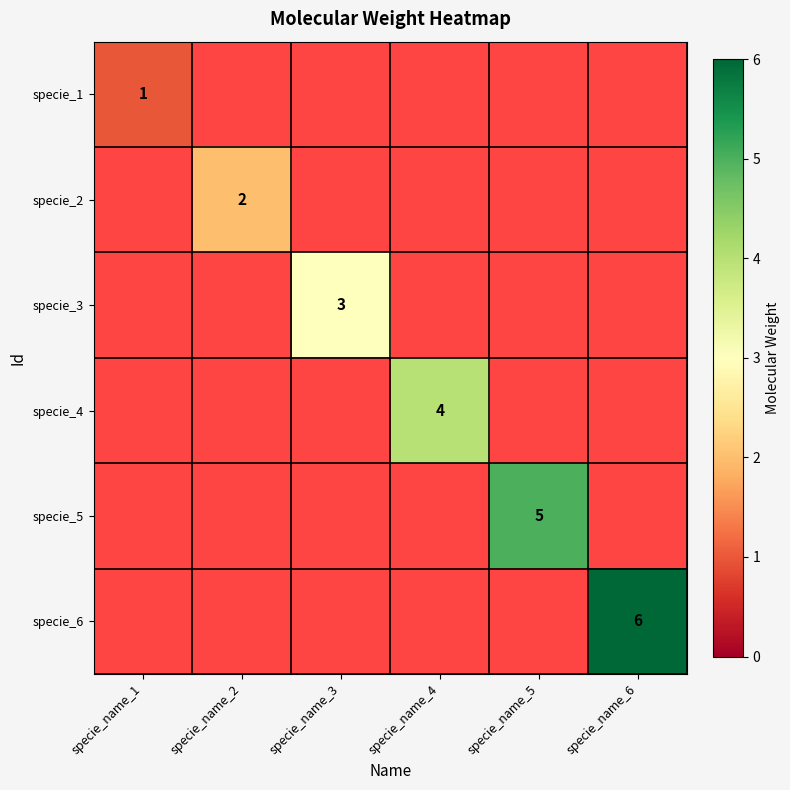

The specie_2 series shows 2 at specie_name_2. True or false?

True